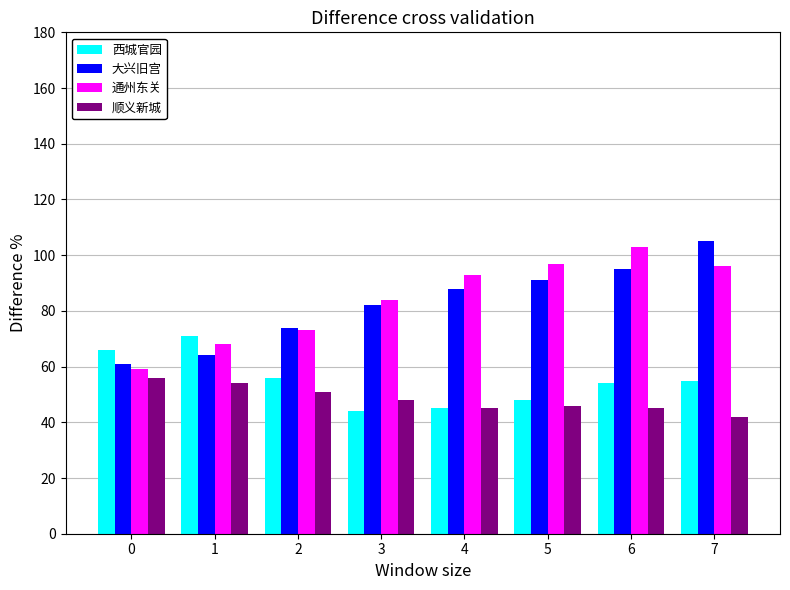

Is the value of 西城官园 at 1 greater than the value of 大兴旧宫 at 1?

Yes